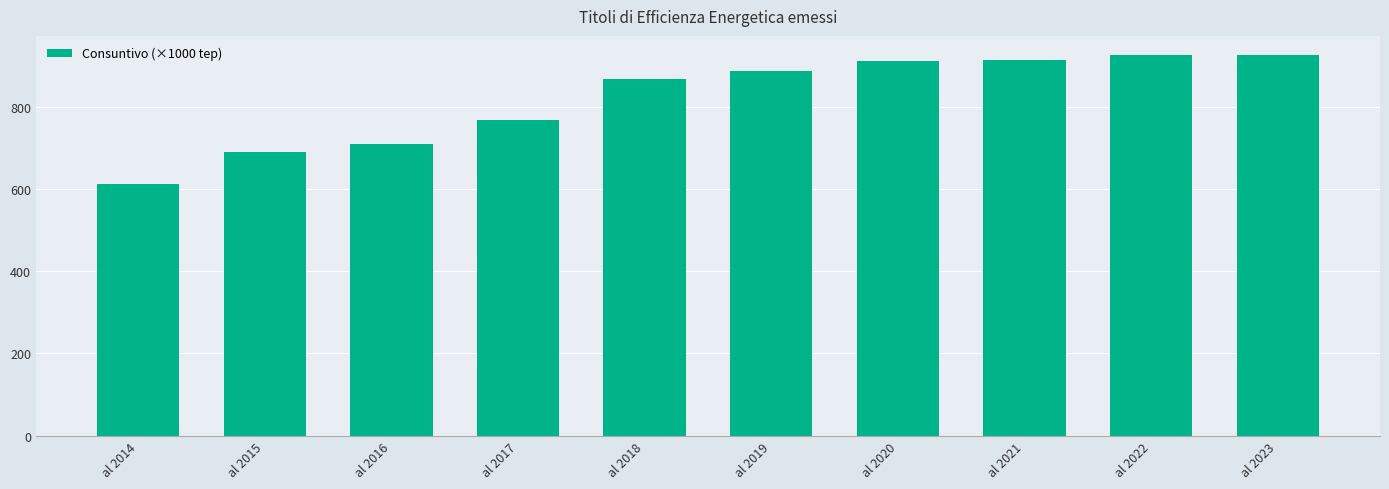

What is the difference between the maximum and minimum values?

312.7